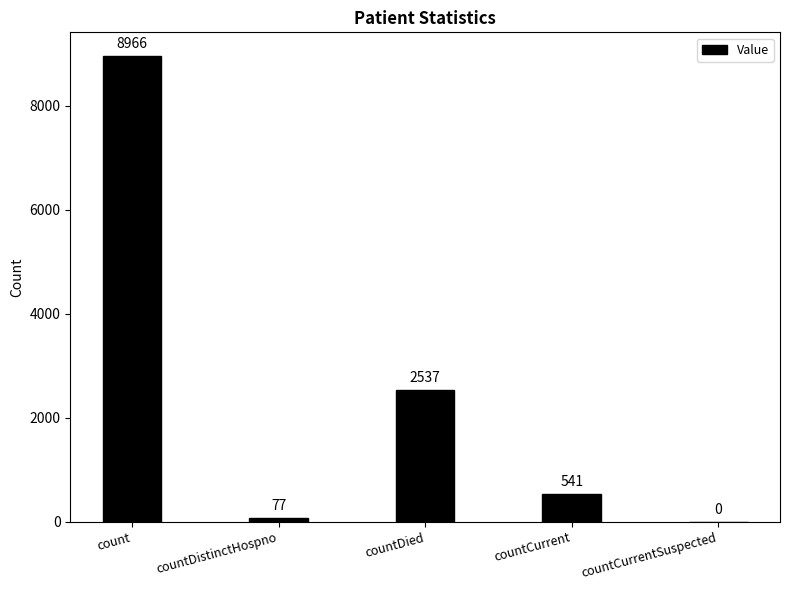

What is the maximum value shown in the chart?

8966